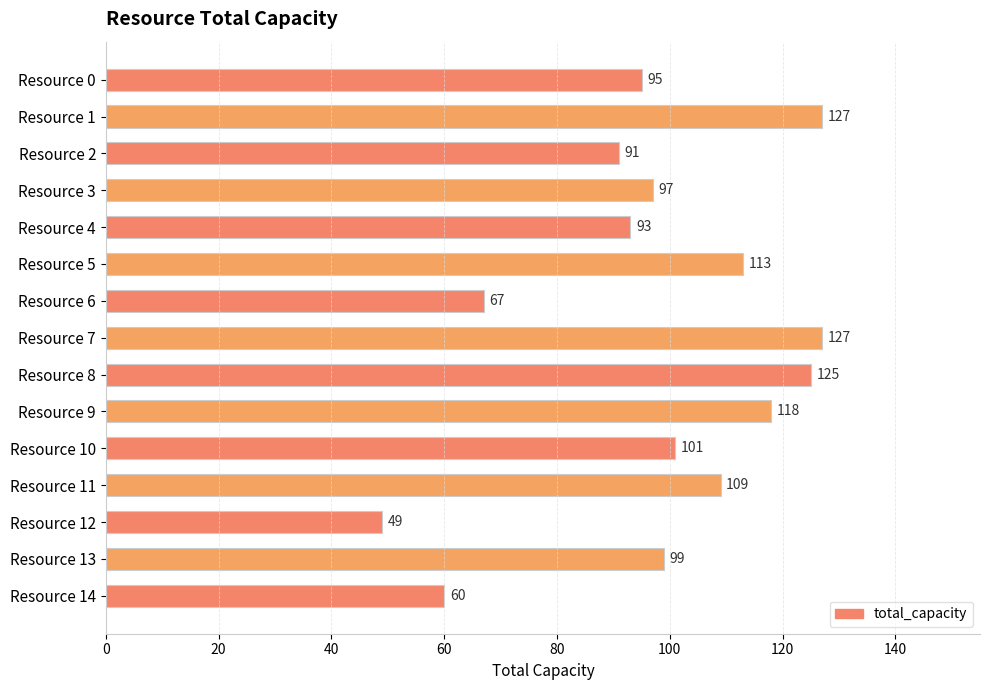

What is the minimum value shown in the chart?

49